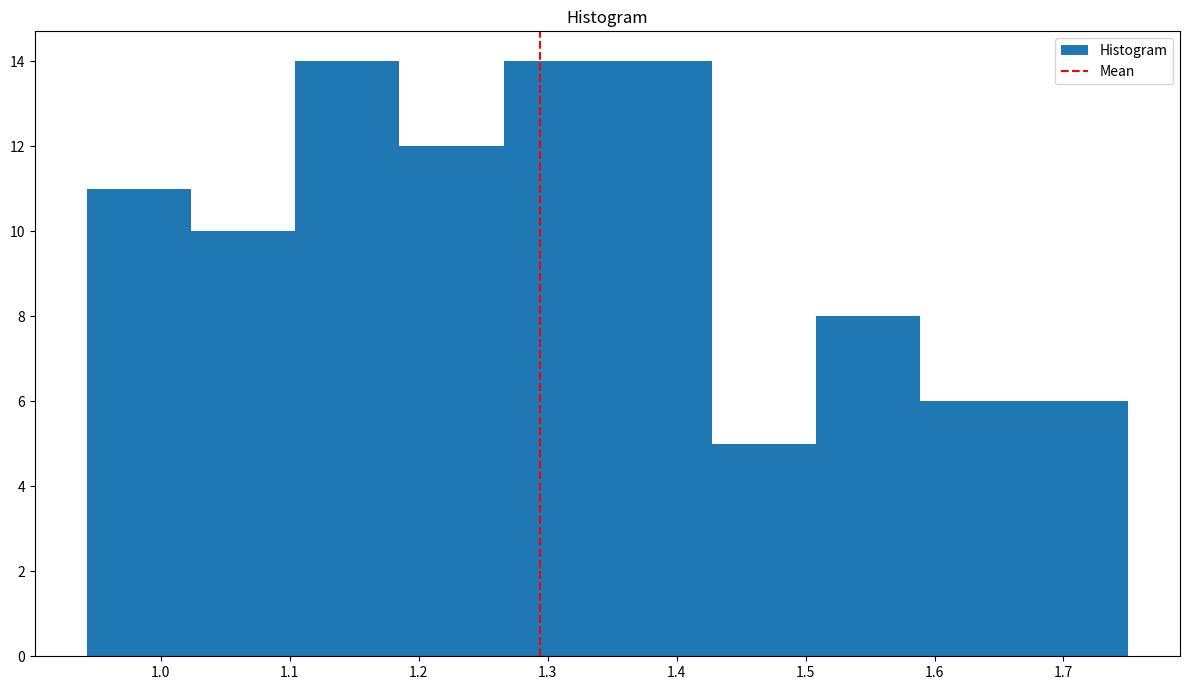

Reading left to right, list every bar in this chart as the range it spans on the x-axis followed by its height. Neither the bar edges nor the heights are printed on the chart, so give them approximately, as read against the axes.

0.94 to 1.02: 11
1.02 to 1.10: 10
1.10 to 1.19: 14
1.19 to 1.27: 12
1.27 to 1.35: 14
1.35 to 1.43: 14
1.43 to 1.51: 5
1.51 to 1.59: 8
1.59 to 1.67: 6
1.67 to 1.75: 6